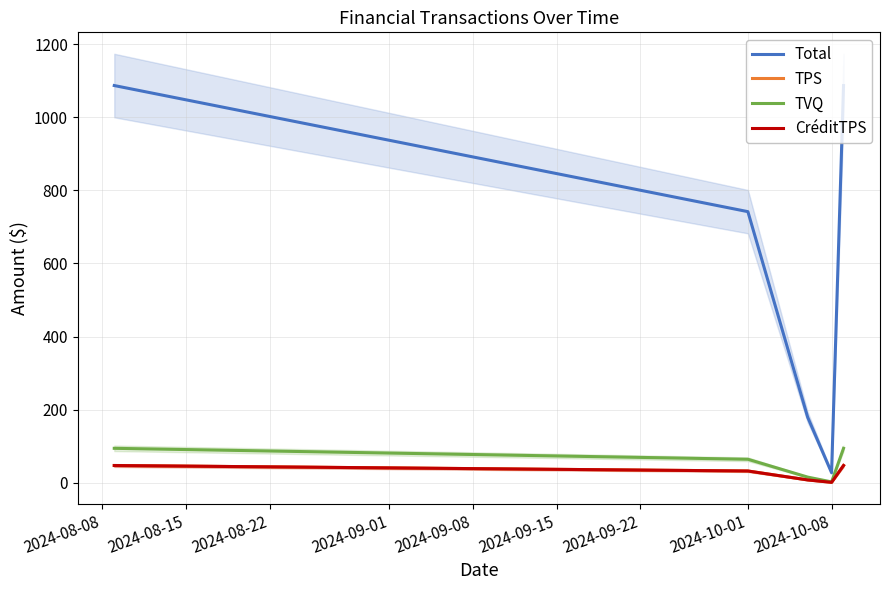

True or false: Total and TPS cross at least once.

False